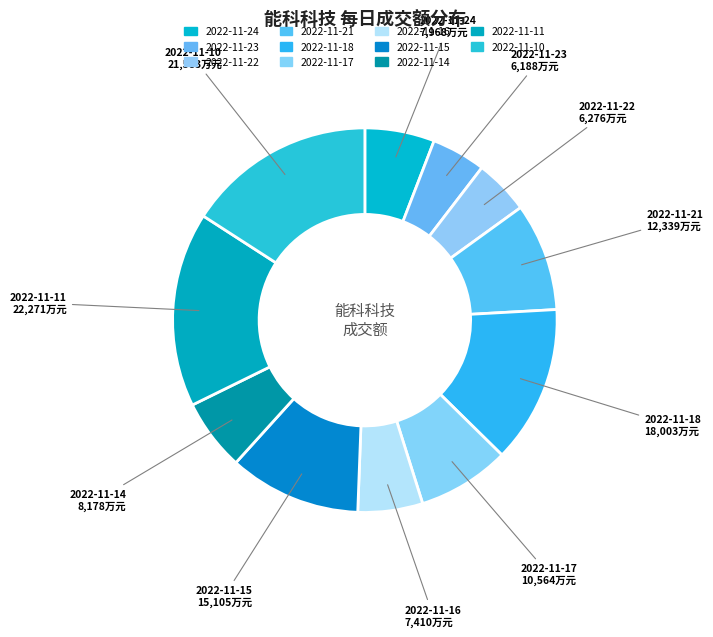

How many segments does this pie chart have?

11